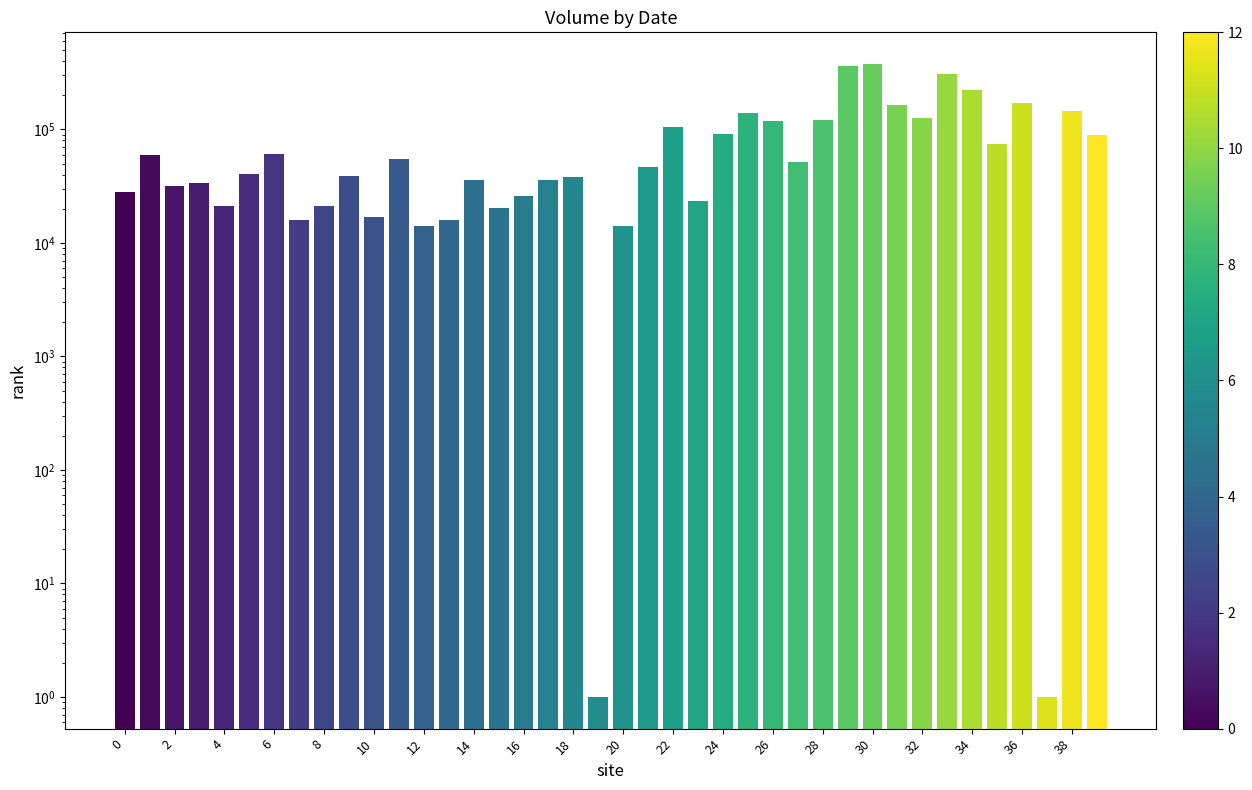

Read the value at 33, to the nearest 100.

307500